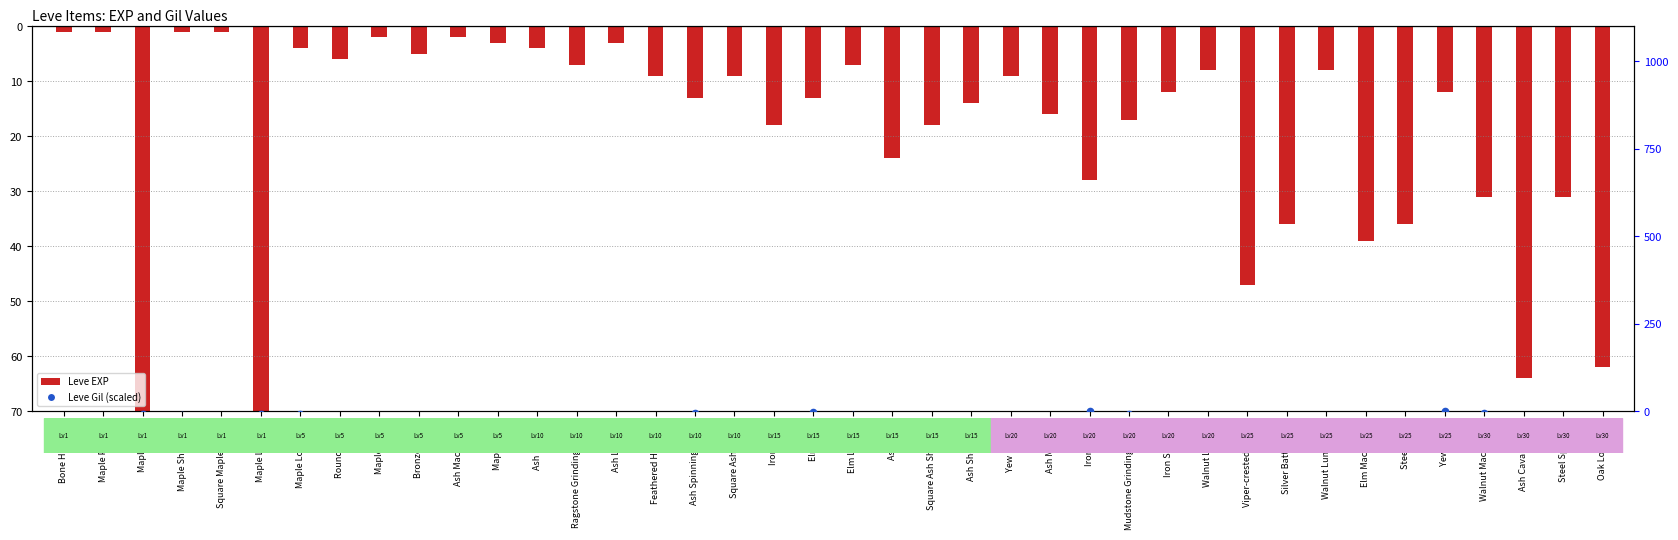

What are all the series names shown in the legend?

Leve EXP, Leve Gil (scaled)